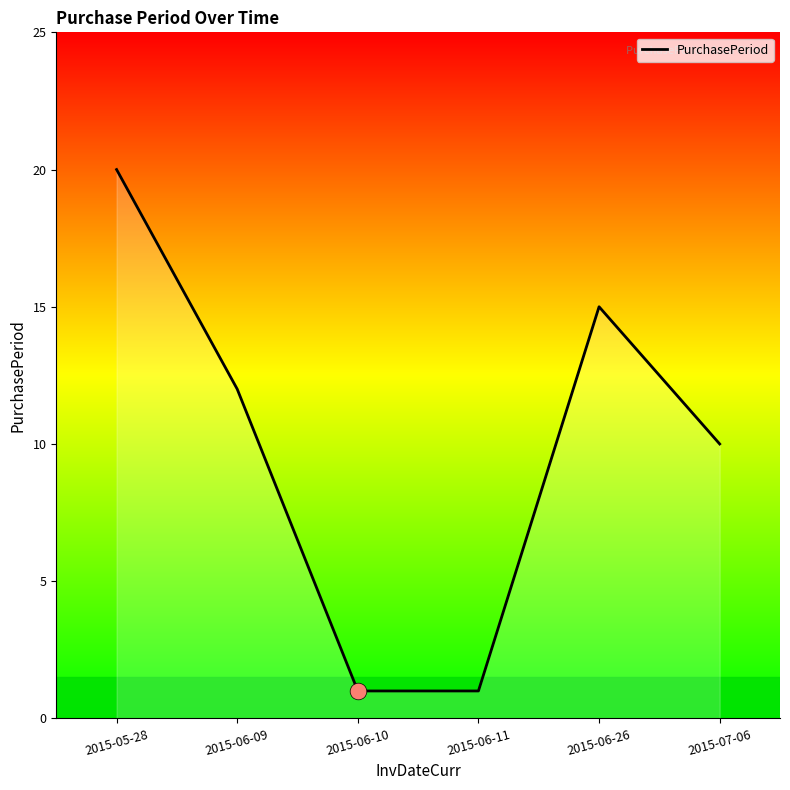

What position from the left is 2015-07-06?

6